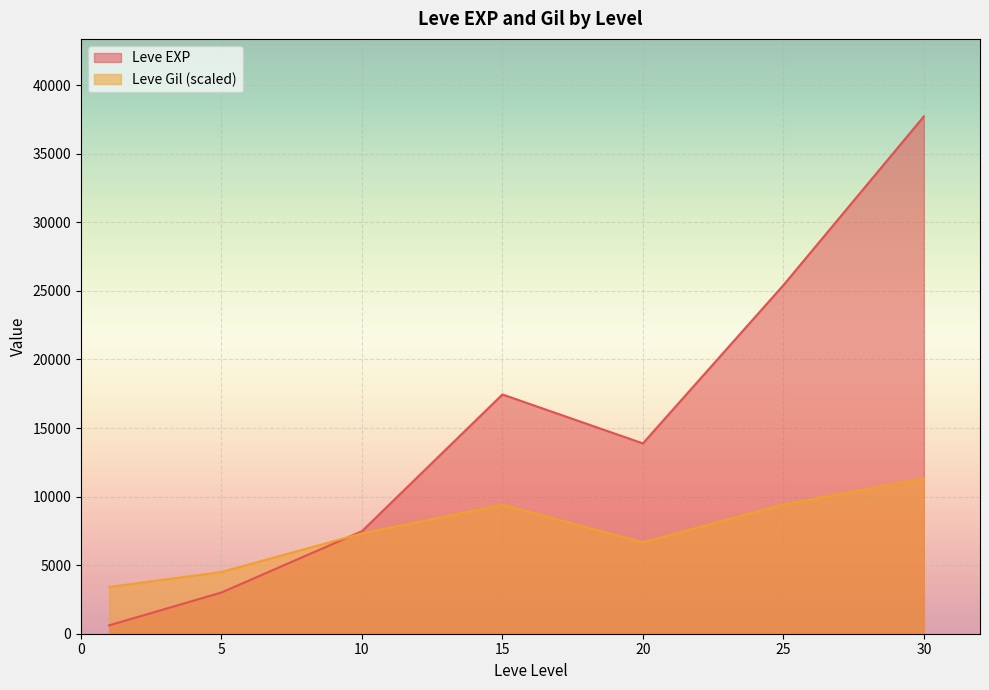

Which series has the largest total across all categories?

Leve EXP